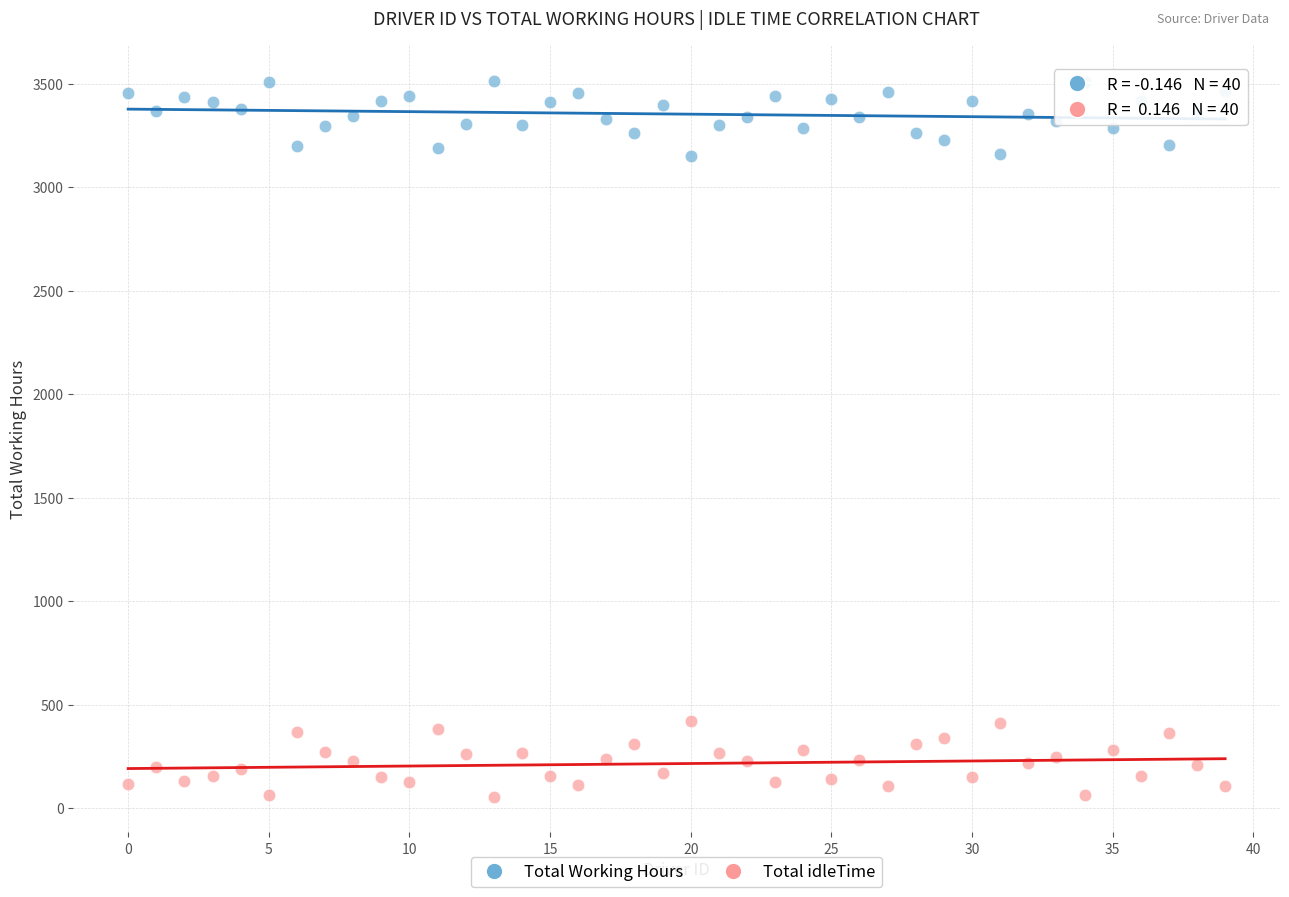

What are all the series names shown in the legend?

Total Working Hours, Total idleTime